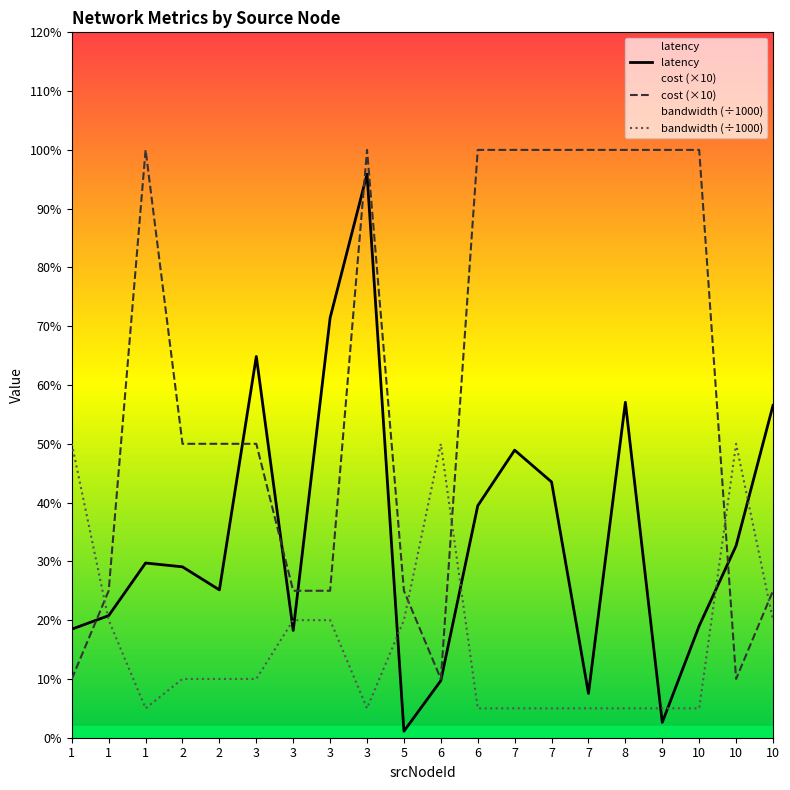

In latency, how many points are higher than both neighbors (excluding endpoints)?

5